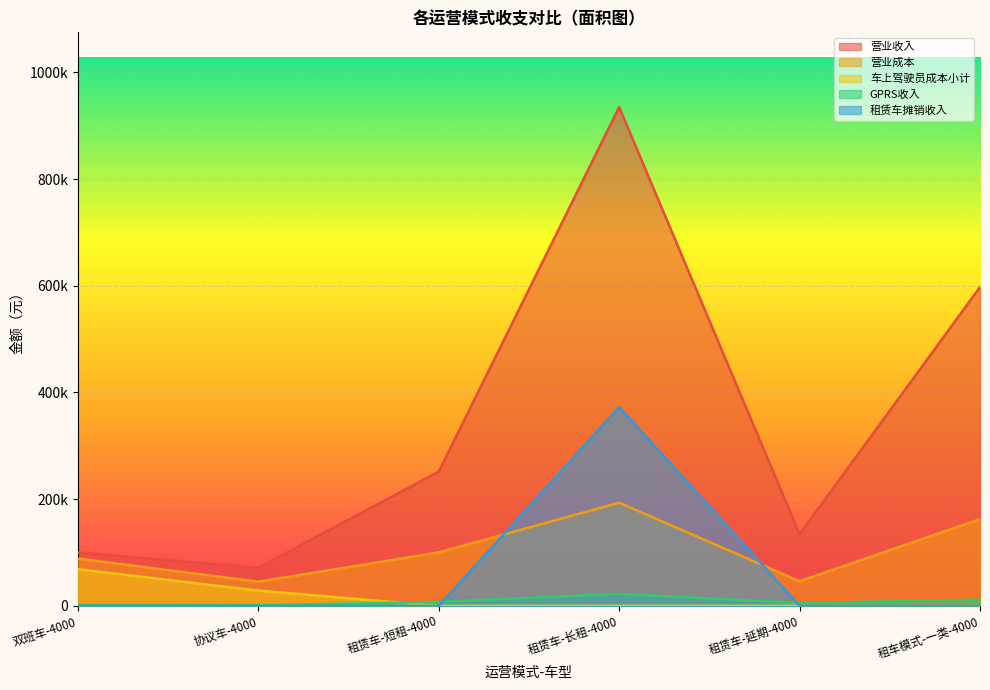

Where is the first local minimum for 营业成本?

协议车-4000